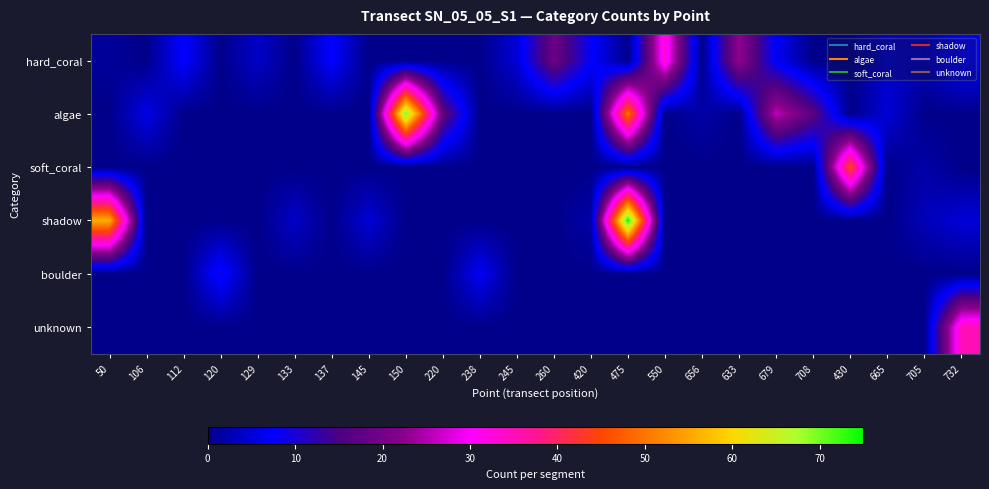

Reading left to right, list all the values displayed in this chart.

hard_coral: 50=1	106=0	112=8	120=0	129=4	133=0	137=8	145=0	150=0	220=0	238=0	245=5	260=19	420=8	475=0	550=33	656=0	633=23	679=7	708=0	430=0	665=4	705=3	732=7
algae: 50=0	106=6	112=0	120=0	129=0	133=0	137=0	145=0	150=70	220=18	238=0	245=0	260=0	420=0	475=50	550=0	656=2	633=0	679=26	708=17	430=0	665=5	705=0	732=0
soft_coral: 50=0	106=0	112=0	120=0	129=0	133=0	137=0	145=0	150=0	220=0	238=0	245=0	260=0	420=0	475=0	550=0	656=0	633=0	679=0	708=0	430=45	665=0	705=2	732=0
shadow: 50=56	106=0	112=0	120=0	129=0	133=4	137=0	145=5	150=0	220=0	238=0	245=0	260=0	420=2	475=75	550=0	656=0	633=0	679=0	708=0	430=0	665=0	705=3	732=5
boulder: 50=0	106=0	112=0	120=9	129=0	133=0	137=0	145=0	150=0	220=0	238=7	245=0	260=0	420=0	475=0	550=0	656=0	633=0	679=0	708=0	430=0	665=0	705=0	732=0
unknown: 50=0	106=0	112=0	120=0	129=0	133=0	137=0	145=0	150=0	220=0	238=0	245=0	260=0	420=0	475=0	550=0	656=0	633=0	679=0	708=0	430=0	665=0	705=0	732=35